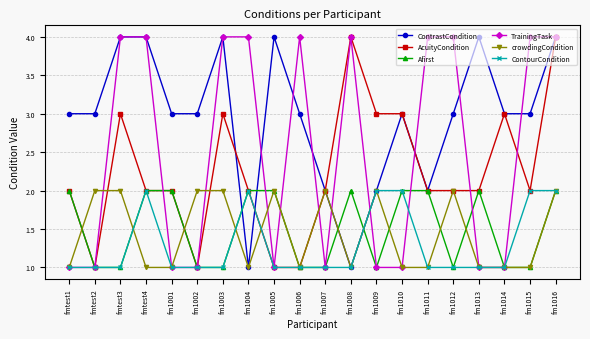

Does the chart have visible grid lines?

Yes